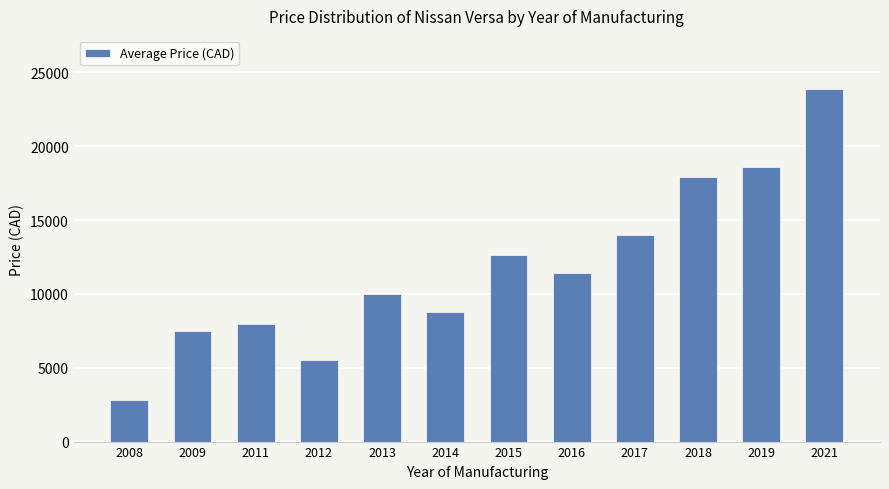

The chart shows a value of 11428 at 2016. True or false?

True